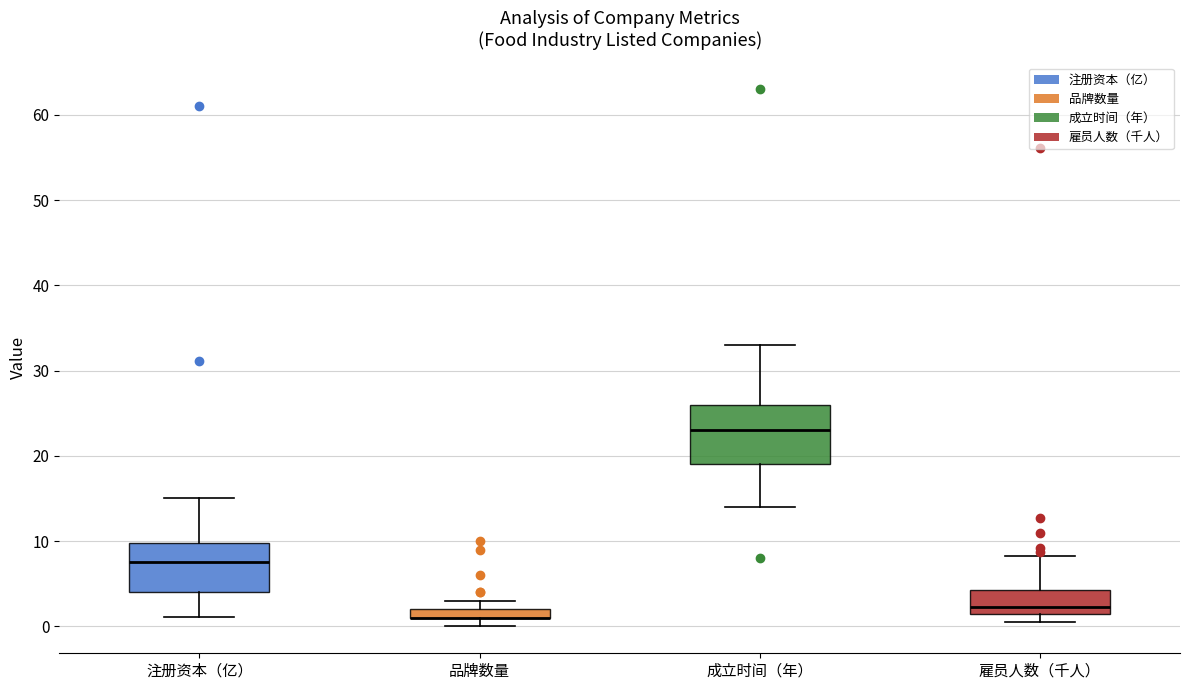

Comparing the boxes themselves (not the whiskers), which one is the tallest?

成立时间（年）